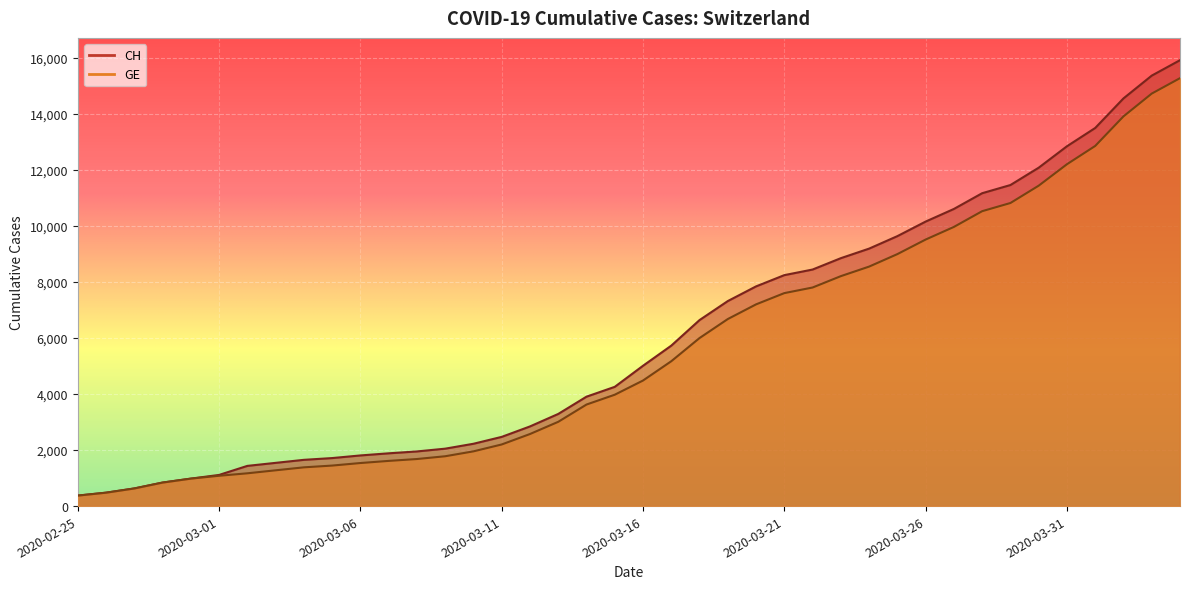

How many lines are shown in the chart?

2